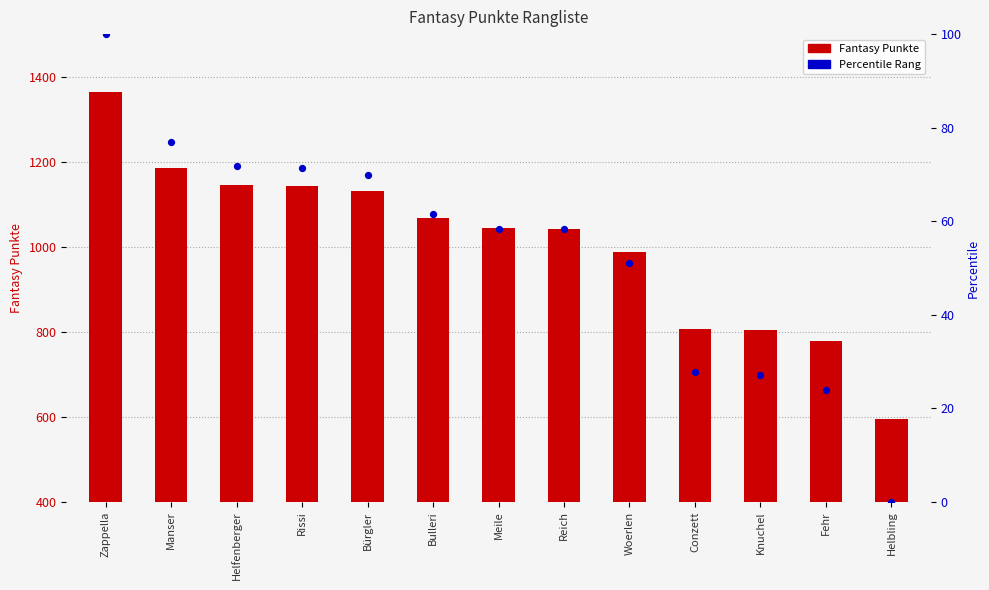

What is the total value across all series at Helfenberger?

1217.8